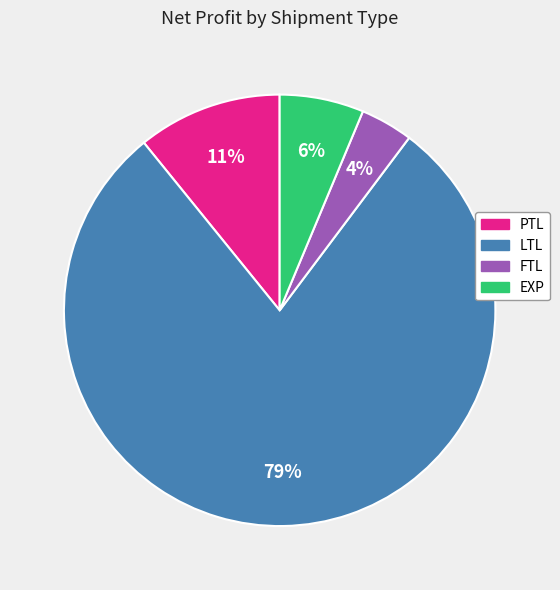

To the nearest percent, what is the average slice percentage?

25%